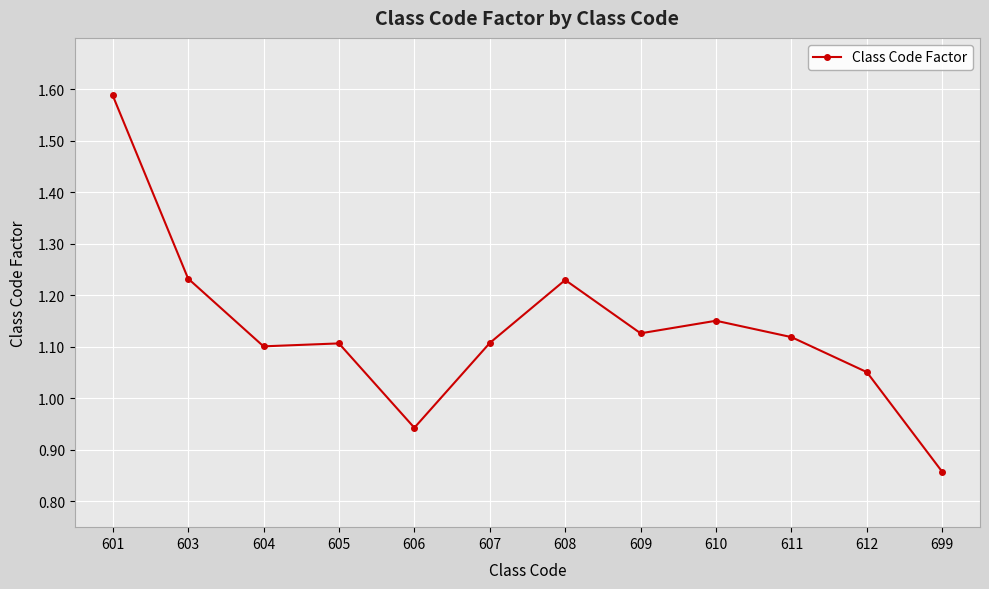

At which category does the chart reach its minimum across all series?

699